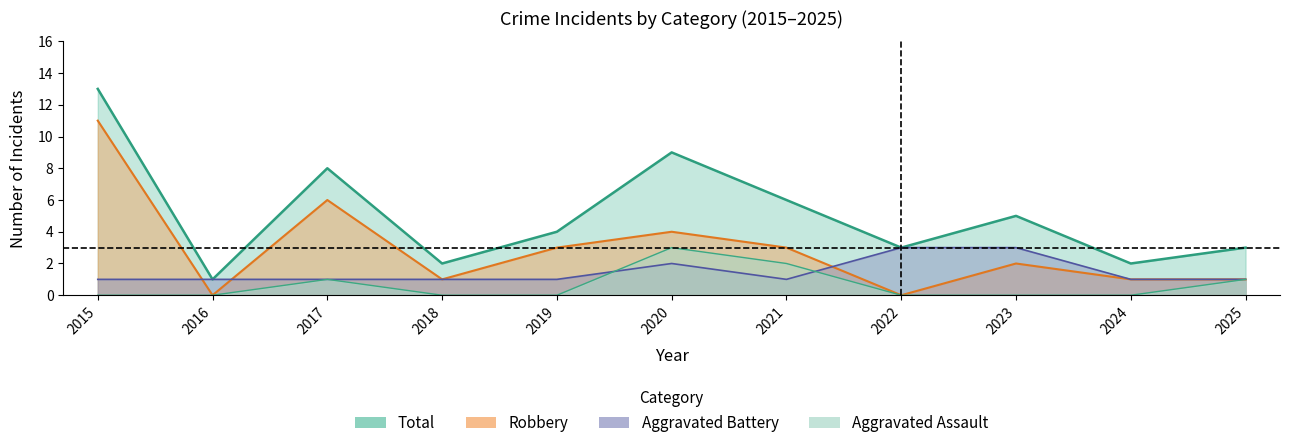

What is the difference between the second highest and second lowest values in the Total series?

7